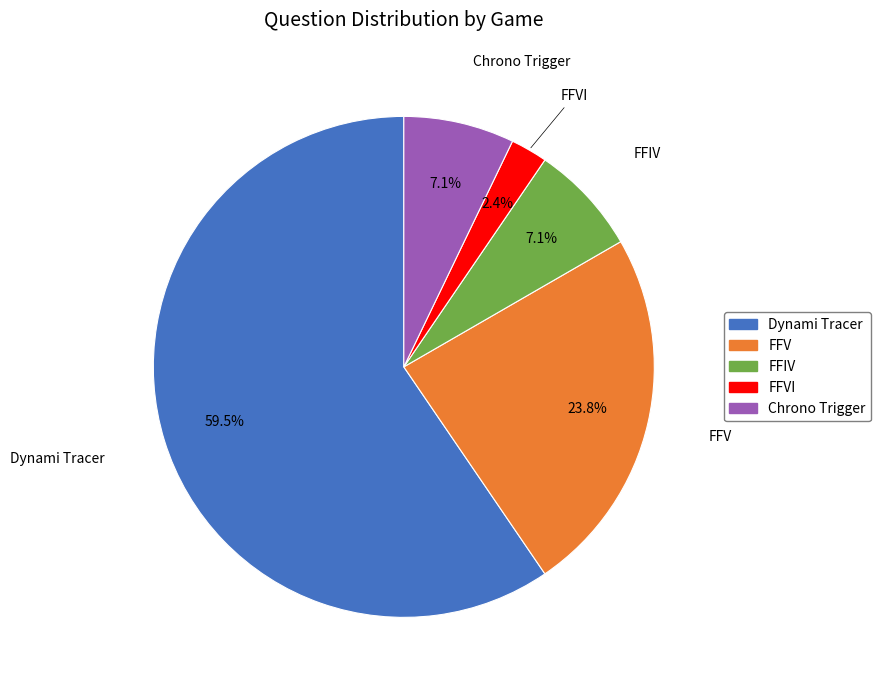

What is the total percentage of FFIV and Dynami Tracer?

66.7%